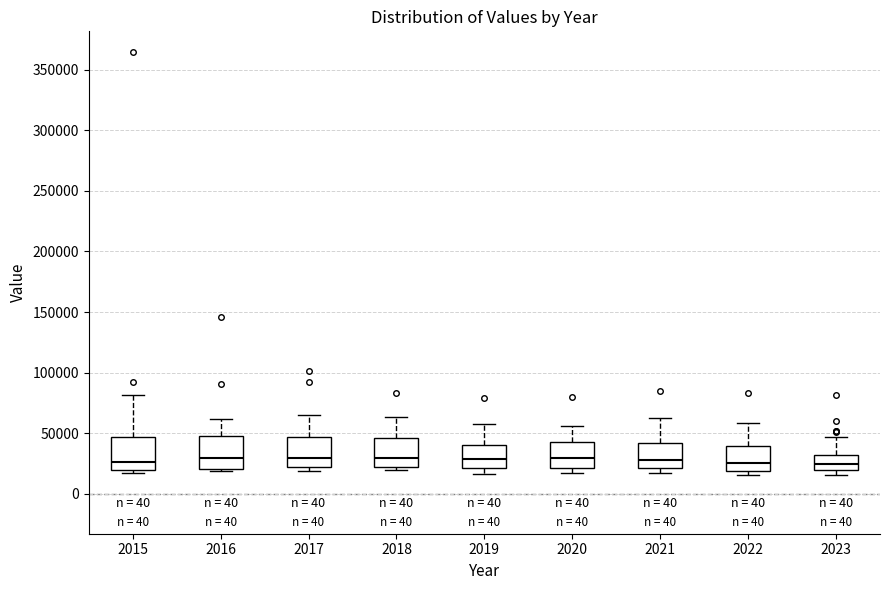

Reading left to right, transcribe this box plot: for each box, give where its median line is, the range the box spans, and where its two whiskers end, as read against the y-axis. The values are not printed on the chart, so give them approximately, as read against the axis.

2015: median 25000, box 20000 to 45000, whiskers 15000 to 80000
2016: median 30000, box 20000 to 50000, whiskers 20000 (just below the box's lower edge) to 60000
2017: median 30000, box 20000 to 45000, whiskers 20000 (just below the box's lower edge) to 65000
2018: median 30000, box 25000 to 45000, whiskers 20000 to 65000
2019: median 30000, box 20000 to 40000, whiskers 15000 to 60000
2020: median 30000, box 20000 to 40000, whiskers 15000 to 55000
2021: median 30000, box 20000 to 40000, whiskers 15000 to 60000
2022: median 25000, box 20000 to 40000, whiskers 15000 to 60000
2023: median 25000, box 20000 to 30000, whiskers 15000 to 45000